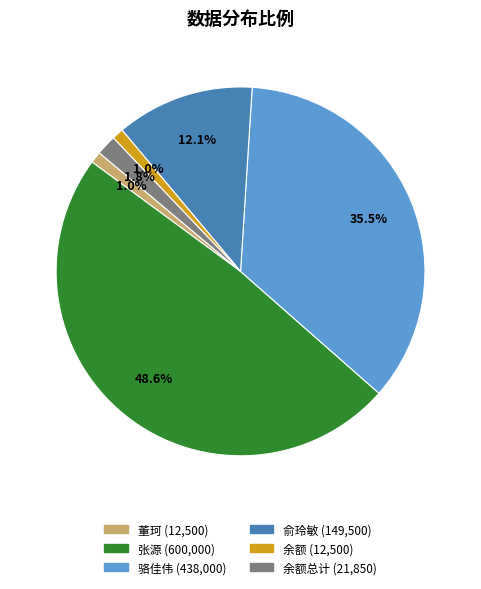

Does any single category account for the majority?

No